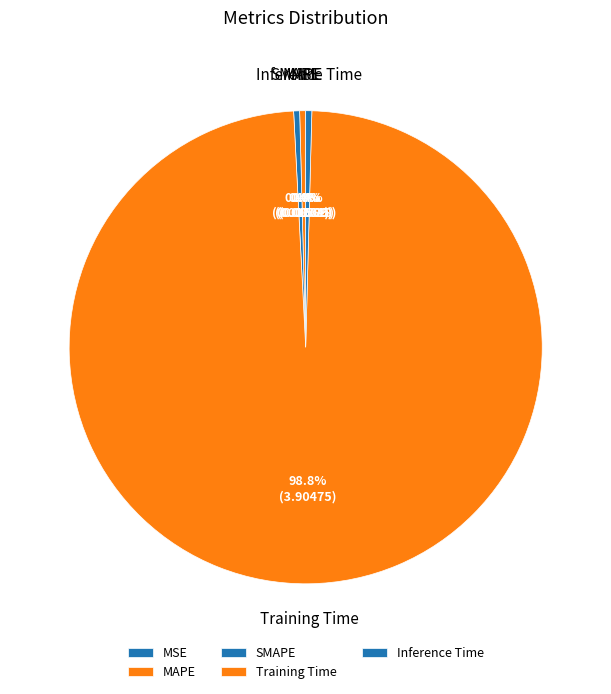

Which category accounts for the majority?

Training Time